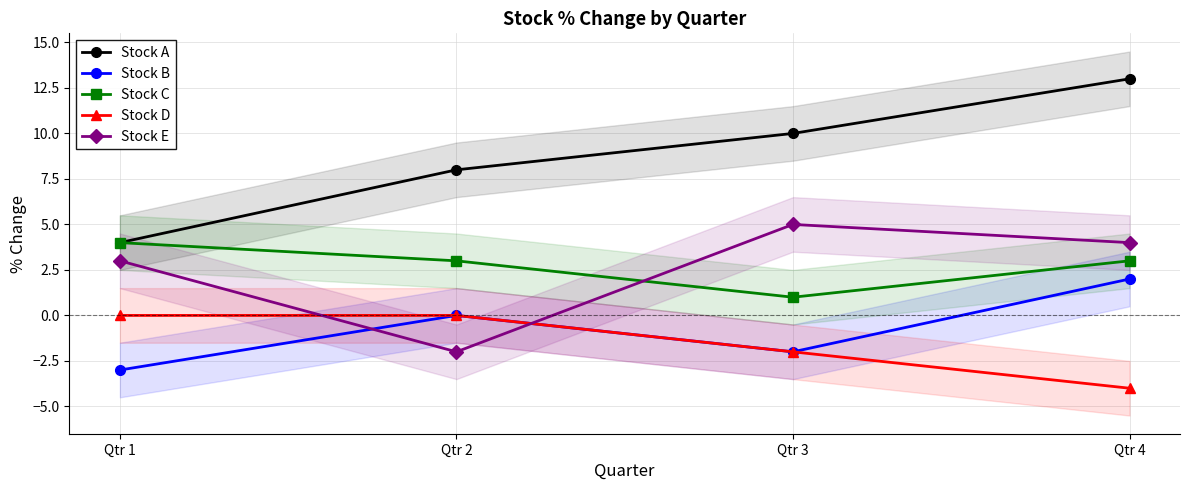

What is the difference between the maximum and minimum values in the Stock D series?

4